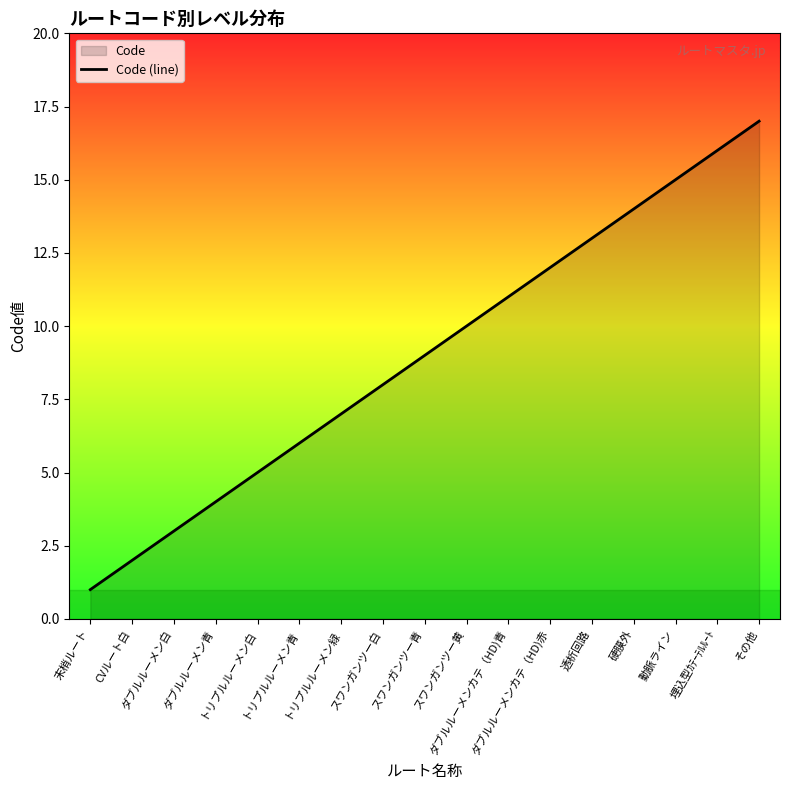

At which category does the chart reach its peak across all series?

その他